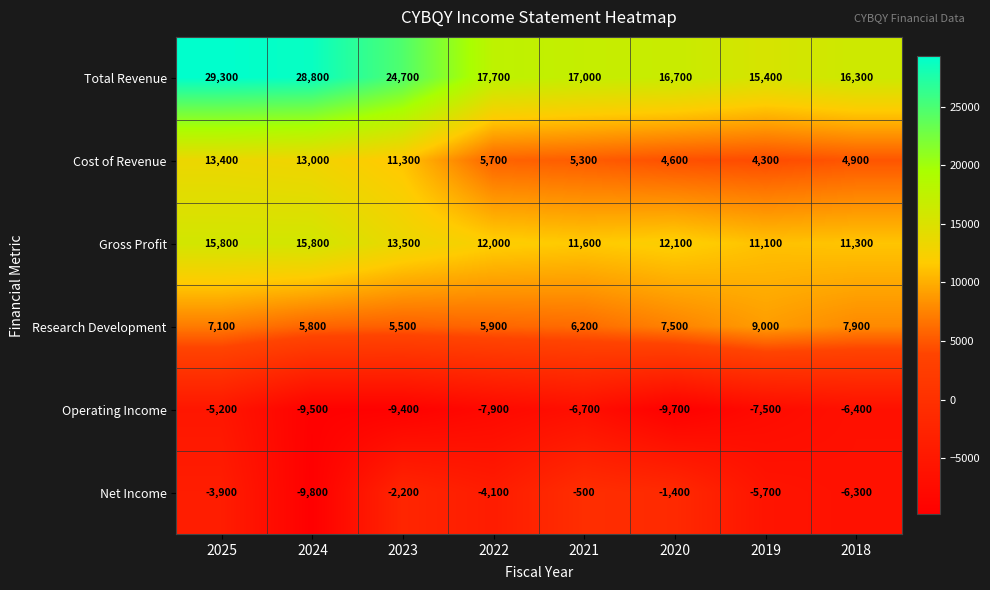

At which category is the sum across all series the highest?

2025